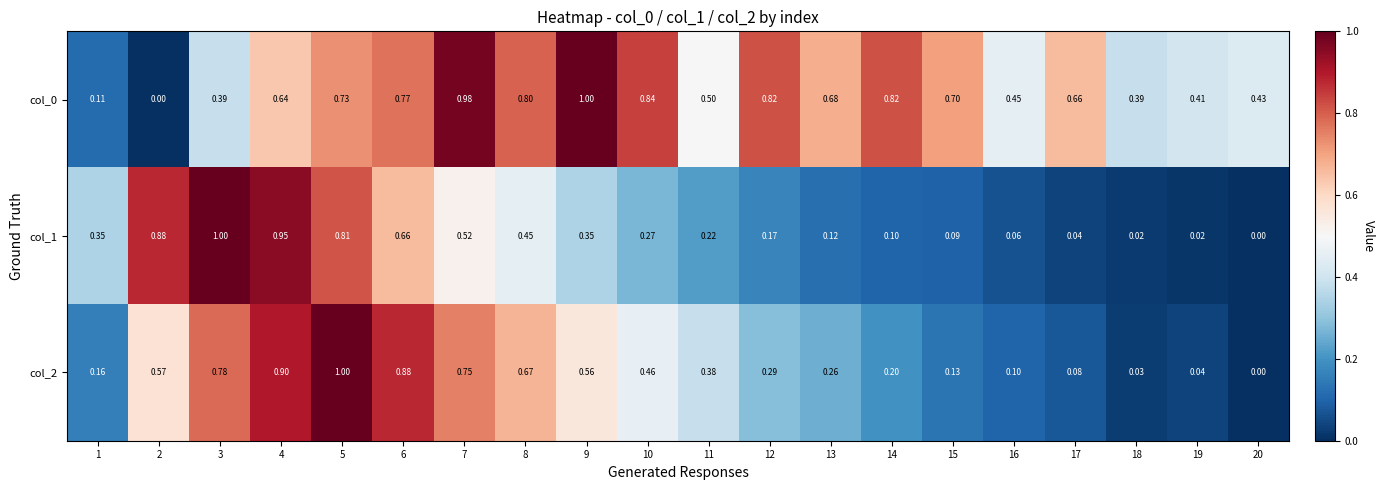

Is the value of col_0 at 15 greater than the value of col_1 at 13?

Yes